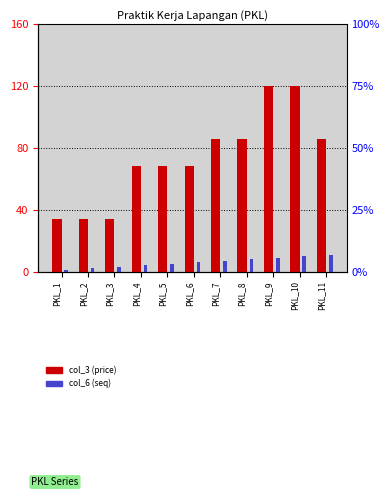

At which category does the chart reach its minimum across all series?

PKL_1